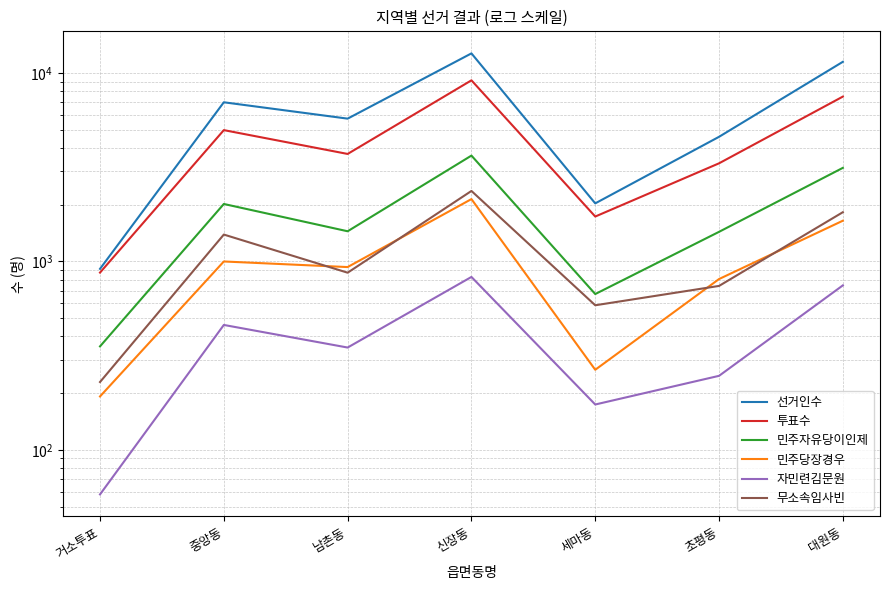

At which label does 자민련김문원 first exceed 349?

중앙동